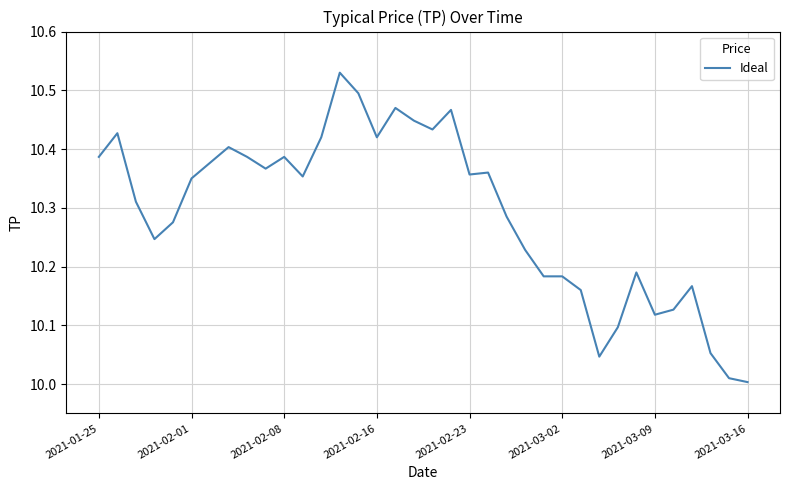

How many points are higher than both their immediate neighbors (excluding endpoints)?

9